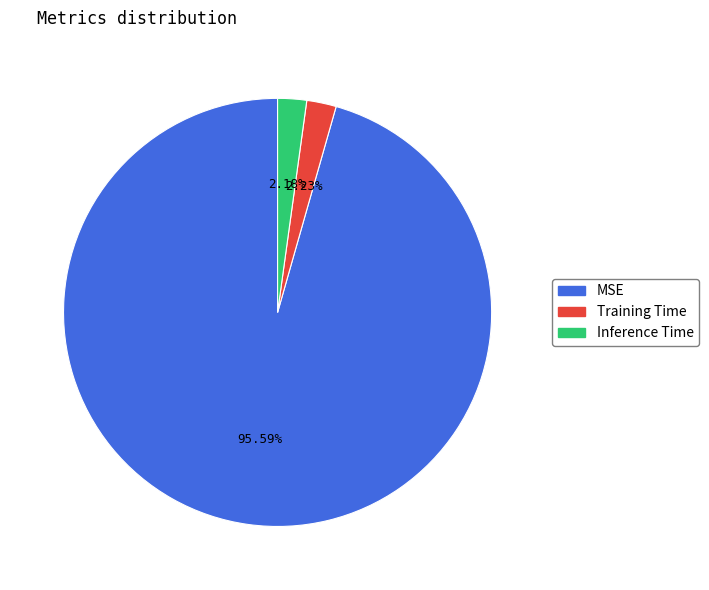

Count the number of slices in the pie.

3